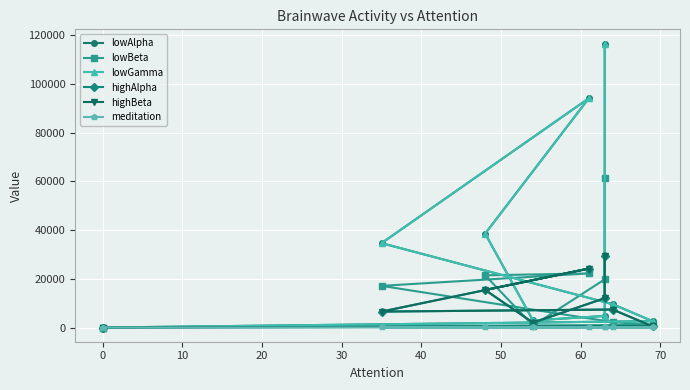

Where is meditation nearest to the value 28?

60